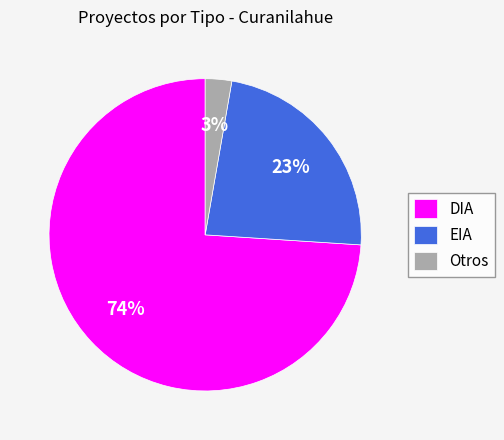

Does Otros account for over 50% of the chart?

No